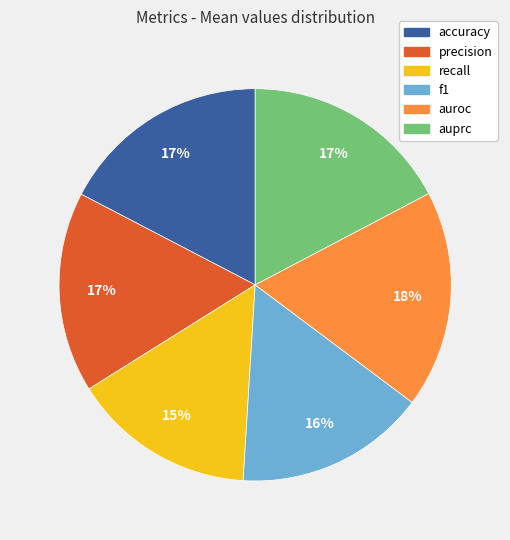

What is the largest slice in the pie chart?

auroc